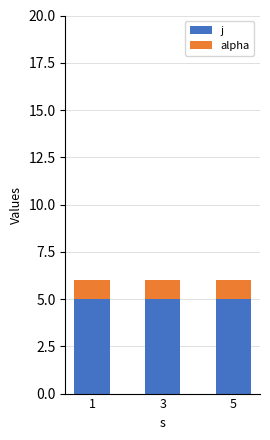

What is the sum of all j values?

15